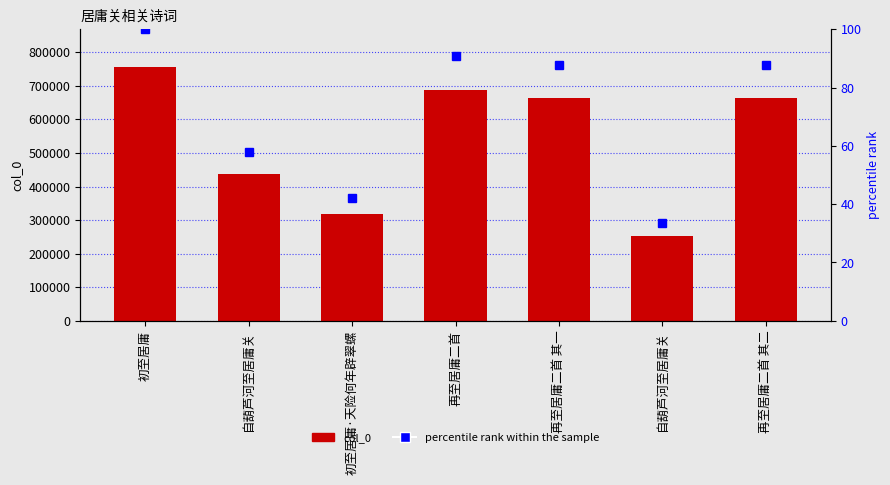

Which category has the lowest value in the percentile rank within the sample series?

自葫芦河至居庸关